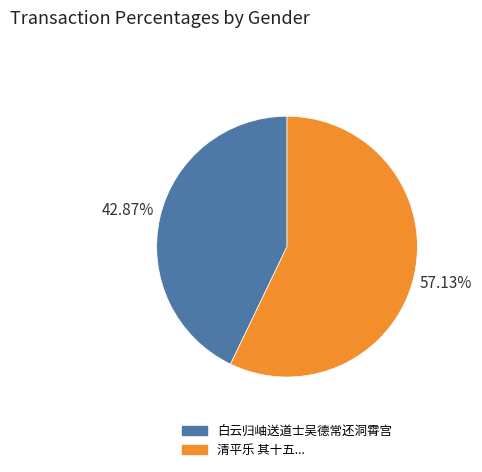

Is there any slice that represents more than half of the pie?

Yes